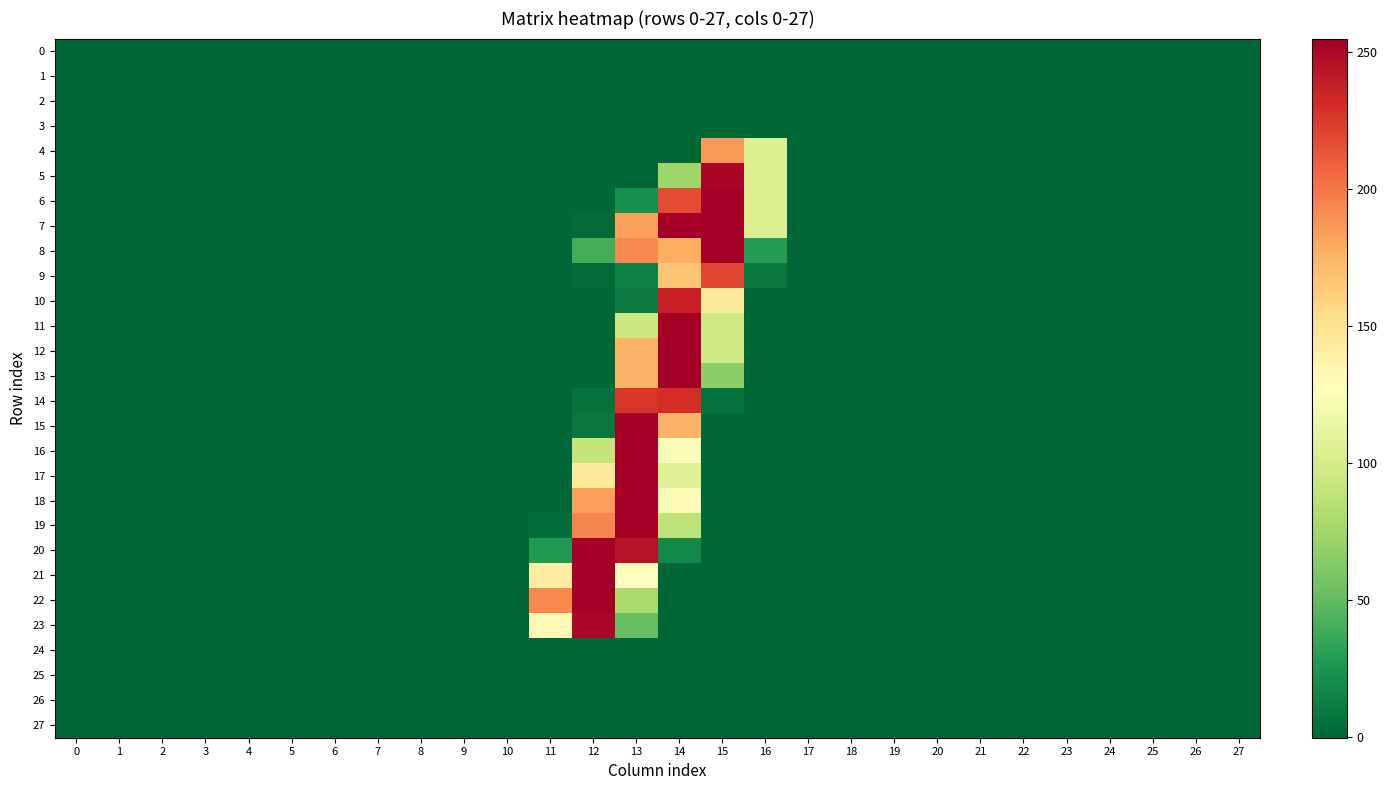

Reading left to right, extract all data points from this chart.

0: 0=-0.0	1=-0.0	2=-0.0	3=0.0	4=0.0	5=0.0	6=0.0	7=0.0	8=0.0	9=-0.0	10=0.0	11=-0.2	12=0.0	13=-0.0	14=-0.2	15=0.2	16=-0.1	17=-0.0	18=-0.0	19=-0.0	20=-0.0	21=0.0	22=0.0	23=0.0	24=0.0	25=0.0	26=-0.0	27=0.0
1: 0=0.0	1=-0.0	2=-0.0	3=-0.0	4=-0.0	5=-0.0	6=0.0	7=0.0	8=0.0	9=0.0	10=0.0	11=0.1	12=0.0	13=0.1	14=0.0	15=0.1	16=0.0	17=-0.0	18=0.0	19=0.0	20=-0.0	21=0.0	22=-0.0	23=-0.0	24=-0.0	25=-0.0	26=0.0	27=-0.0
2: 0=0.0	1=0.0	2=0.0	3=0.0	4=0.0	5=0.0	6=-0.0	7=-0.0	8=-0.0	9=-0.0	10=-0.0	11=-0.0	12=0.1	13=-0.1	14=0.0	15=-0.0	16=0.1	17=0.0	18=-0.0	19=-0.0	20=0.0	21=-0.0	22=-0.0	23=0.0	24=0.0	25=-0.0	26=0.0	27=-0.0
3: 0=-0.0	1=-0.0	2=-0.0	3=0.0	4=0.0	5=0.0	6=0.0	7=0.0	8=0.0	9=0.0	10=0.0	11=-0.0	12=-0.0	13=0.0	14=-0.1	15=0.1	16=-0.0	17=-0.0	18=0.0	19=-0.0	20=-0.0	21=0.0	22=0.0	23=-0.0	24=-0.0	25=0.0	26=-0.0	27=0.0
4: 0=0.0	1=-0.0	2=0.0	3=0.1	4=0.1	5=0.1	6=-0.1	7=-0.0	8=0.0	9=0.0	10=0.0	11=0.1	12=-0.2	13=0.0	14=0.0	15=186.0	16=104.7	17=0.0	18=0.0	19=-0.1	20=0.0	21=-0.0	22=-0.0	23=-0.0	24=0.0	25=-0.1	26=0.1	27=-0.0
5: 0=0.0	1=0.0	2=0.0	3=0.1	4=0.1	5=0.1	6=-0.0	7=0.0	8=0.0	9=-0.0	10=-0.0	11=-0.1	12=0.2	13=-0.2	14=74.2	15=250.9	16=105.0	17=-0.0	18=0.0	19=-0.1	20=-0.0	21=-0.0	22=0.0	23=-0.0	24=-0.0	25=-0.1	26=0.1	27=-0.0
6: 0=0.1	1=0.1	2=0.0	3=0.0	4=0.1	5=0.0	6=-0.1	7=-0.0	8=-0.1	9=-0.0	10=-0.1	11=0.1	12=0.0	13=22.0	14=217.9	15=253.9	16=104.9	17=0.0	18=-0.0	19=-0.1	20=0.1	21=-0.2	22=0.0	23=-0.0	24=-0.0	25=-0.1	26=0.1	27=-0.0
7: 0=0.1	1=-0.0	2=-0.0	3=-0.0	4=0.1	5=0.0	6=-0.1	7=-0.1	8=-0.0	9=0.0	10=0.0	11=-0.0	12=2.0	13=183.0	14=254.0	15=254.0	16=105.1	17=0.0	18=0.0	19=-0.1	20=0.0	21=0.0	22=-0.0	23=-0.0	24=-0.0	25=-0.1	26=0.1	27=-0.0
8: 0=-0.1	1=-0.1	2=-0.0	3=-0.0	4=-0.0	5=0.1	6=0.1	7=0.1	8=0.1	9=0.0	10=0.2	11=0.1	12=40.0	13=193.0	14=178.0	15=253.9	16=29.1	17=-0.1	18=0.0	19=-0.0	20=-0.2	21=0.2	22=-0.0	23=-0.0	24=-0.0	25=0.0	26=0.0	27=0.0
9: 0=-0.1	1=0.0	2=-0.0	3=-0.1	4=-0.0	5=0.0	6=0.1	7=0.1	8=0.1	9=-0.0	10=0.0	11=0.1	12=1.9	13=14.1	14=166.9	15=219.9	16=9.4	17=-0.1	18=-0.0	19=-0.0	20=-0.2	21=0.1	22=0.1	23=-0.0	24=-0.1	25=0.1	26=-0.0	27=0.0
10: 0=-0.0	1=0.1	2=0.0	3=-0.1	4=-0.1	5=0.0	6=0.0	7=0.0	8=-0.1	9=-0.1	10=-0.1	11=-0.1	12=-0.0	13=10.1	14=237.0	15=144.0	16=0.0	17=-0.0	18=-0.1	19=-0.0	20=-0.0	21=-0.1	22=0.1	23=0.0	24=-0.1	25=0.1	26=-0.0	27=0.0
11: 0=0.0	1=0.0	2=0.0	3=-0.1	4=-0.1	5=-0.0	6=-0.0	7=-0.0	8=-0.1	9=-0.0	10=-0.0	11=-0.0	12=-0.0	13=94.8	14=254.0	15=96.0	16=-0.2	17=0.0	18=-0.1	19=-0.0	20=0.0	21=-0.1	22=0.1	23=0.0	24=-0.0	25=0.0	26=0.0	27=0.0
12: 0=0.0	1=-0.0	2=-0.0	3=-0.1	4=-0.1	5=-0.0	6=0.0	7=-0.0	8=-0.1	9=0.0	10=0.1	11=0.3	12=-0.1	13=175.0	14=254.9	15=96.0	16=-0.0	17=-0.0	18=-0.0	19=0.0	20=-0.0	21=0.0	22=0.0	23=0.0	24=-0.0	25=-0.0	26=0.0	27=0.0
13: 0=0.1	1=-0.0	2=-0.0	3=-0.1	4=-0.1	5=-0.0	6=-0.0	7=-0.0	8=-0.1	9=0.0	10=0.0	11=-0.1	12=0.0	13=174.9	14=254.1	15=66.0	16=-0.3	17=0.0	18=-0.0	19=0.0	20=0.0	21=-0.0	22=0.0	23=0.0	24=-0.0	25=-0.0	26=0.0	27=0.0
14: 0=0.1	1=-0.1	2=-0.0	3=-0.1	4=-0.0	5=-0.0	6=-0.0	7=-0.1	8=-0.1	9=0.0	10=0.0	11=0.0	12=6.1	13=226.9	14=230.9	15=6.0	16=0.1	17=0.1	18=0.0	19=0.0	20=0.0	21=0.0	22=-0.0	23=0.0	24=0.0	25=-0.1	26=0.1	27=-0.0
15: 0=0.1	1=-0.1	2=-0.0	3=-0.1	4=-0.0	5=-0.0	6=-0.0	7=-0.1	8=-0.0	9=0.1	10=0.1	11=0.0	12=9.0	13=253.9	14=175.0	15=-0.1	16=0.3	17=0.1	18=0.0	19=0.0	20=-0.0	21=0.1	22=-0.1	23=0.0	24=0.0	25=-0.1	26=0.1	27=-0.0
16: 0=0.0	1=-0.1	2=-0.0	3=0.0	4=-0.0	5=0.0	6=0.0	7=-0.0	8=0.0	9=0.0	10=0.1	11=-0.0	12=90.9	13=253.9	14=125.0	15=0.0	16=0.1	17=0.0	18=0.0	19=-0.0	20=-0.0	21=0.0	22=-0.1	23=0.0	24=0.0	25=-0.0	26=0.0	27=0.0
17: 0=-0.0	1=-0.0	2=-0.0	3=0.1	4=0.0	5=0.1	6=0.0	7=-0.0	8=0.0	9=0.0	10=0.0	11=0.1	12=144.9	13=253.9	14=107.1	15=-0.1	16=-0.1	17=0.0	18=-0.0	19=-0.1	20=0.0	21=-0.1	22=-0.1	23=0.0	24=0.0	25=0.0	26=0.0	27=0.0
18: 0=-0.0	1=0.0	2=-0.0	3=0.1	4=0.0	5=0.1	6=0.0	7=-0.0	8=0.0	9=0.0	10=-0.1	11=0.1	12=184.0	13=254.0	14=129.9	15=-0.0	16=0.1	17=0.1	18=-0.0	19=-0.1	20=0.1	21=-0.2	22=-0.0	23=0.0	24=0.0	25=0.1	26=0.0	27=0.0
19: 0=-0.1	1=0.0	2=-0.0	3=0.1	4=0.0	5=0.1	6=0.0	7=-0.0	8=0.0	9=0.0	10=-0.0	11=3.1	12=193.9	13=254.1	14=87.9	15=0.0	16=-0.0	17=0.0	18=-0.0	19=-0.1	20=0.0	21=-0.1	22=-0.1	23=0.0	24=0.0	25=0.0	26=-0.0	27=0.0
20: 0=-0.1	1=0.0	2=-0.0	3=0.1	4=0.0	5=0.1	6=0.1	7=-0.0	8=0.1	9=0.0	10=-0.0	11=27.1	12=253.9	13=244.0	14=18.0	15=-0.1	16=-0.1	17=-0.0	18=-0.0	19=-0.1	20=-0.0	21=-0.1	22=-0.1	23=-0.0	24=0.0	25=0.1	26=-0.0	27=0.0
21: 0=0.1	1=-0.0	2=-0.0	3=-0.0	4=-0.0	5=-0.0	6=0.0	7=-0.0	8=-0.0	9=0.0	10=0.0	11=142.0	12=253.9	13=129.0	14=0.0	15=0.2	16=-0.0	17=-0.1	18=0.0	19=0.0	20=-0.1	21=0.1	22=-0.0	23=-0.1	24=-0.1	25=-0.1	26=-0.1	27=-0.1
22: 0=0.1	1=-0.0	2=0.0	3=-0.1	4=-0.1	5=-0.1	6=0.0	7=-0.1	8=-0.1	9=0.0	10=0.0	11=192.7	12=254.1	13=79.1	14=-0.0	15=-0.1	16=-0.2	17=-0.1	18=0.0	19=0.1	20=-0.1	21=0.1	22=-0.0	23=-0.2	24=-0.1	25=-0.1	26=-0.1	27=-0.1
23: 0=0.0	1=0.1	2=0.0	3=-0.0	4=-0.0	5=-0.0	6=0.0	7=-0.0	8=-0.1	9=-0.0	10=-0.1	11=132.2	12=250.8	13=52.1	14=-0.1	15=-0.1	16=0.1	17=-0.1	18=-0.0	19=0.0	20=-0.0	21=-0.1	22=0.0	23=-0.1	24=-0.1	25=-0.0	26=-0.1	27=-0.0
24: 0=0.0	1=-0.0	2=-0.0	3=-0.0	4=-0.0	5=-0.0	6=-0.0	7=-0.0	8=-0.0	9=0.0	10=0.0	11=0.1	12=-0.1	13=-0.0	14=-0.0	15=-0.1	16=0.0	17=0.0	18=0.0	19=0.0	20=0.0	21=0.0	22=-0.0	23=-0.0	24=0.0	25=-0.0	26=0.0	27=-0.0
25: 0=0.0	1=-0.0	2=-0.0	3=-0.0	4=-0.0	5=-0.0	6=0.0	7=0.0	8=-0.0	9=0.0	10=0.0	11=0.2	12=0.0	13=0.0	14=0.0	15=0.0	16=-0.1	17=-0.0	18=0.0	19=0.0	20=-0.0	21=0.0	22=0.0	23=-0.0	24=-0.0	25=-0.0	26=-0.0	27=-0.0
26: 0=0.0	1=0.0	2=0.0	3=0.0	4=0.0	5=0.0	6=-0.0	7=-0.0	8=0.0	9=-0.0	10=-0.0	11=-0.1	12=-0.1	13=-0.1	14=-0.0	15=0.0	16=0.1	17=0.0	18=-0.0	19=-0.0	20=0.0	21=-0.0	22=-0.0	23=0.0	24=0.0	25=-0.0	26=0.0	27=0.0
27: 0=-0.0	1=-0.0	2=-0.0	3=-0.0	4=-0.0	5=-0.0	6=0.0	7=0.0	8=0.0	9=0.0	10=0.0	11=0.2	12=-0.1	13=0.2	14=-0.2	15=0.1	16=-0.2	17=-0.0	18=0.0	19=0.0	20=-0.0	21=0.0	22=-0.0	23=-0.0	24=-0.0	25=-0.0	26=-0.0	27=-0.0